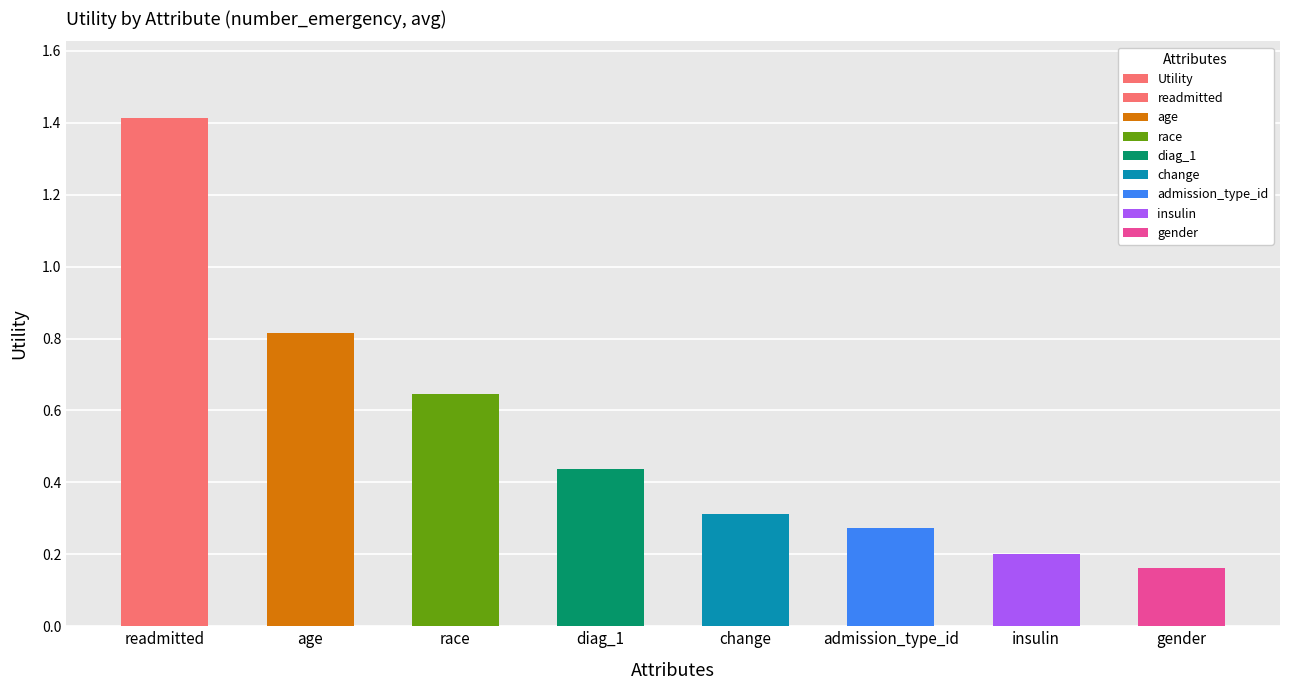

True or false: the data shows 0.5 at change.

False